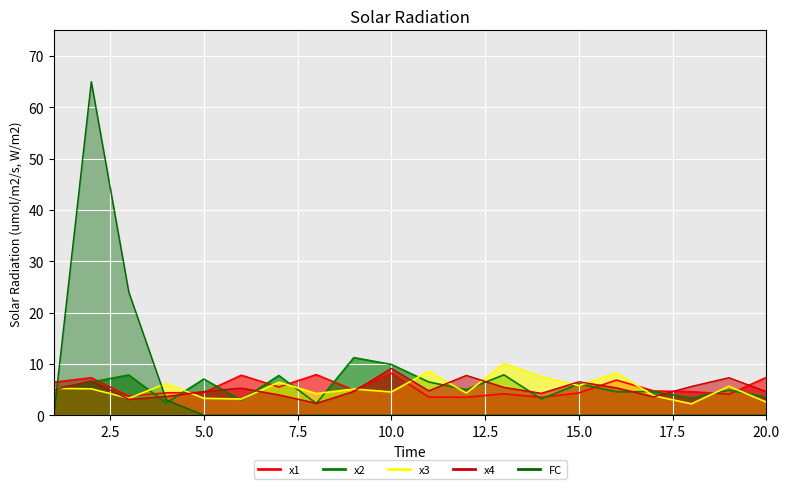

True or false: x4 has a value of 12.7 at 10.

False